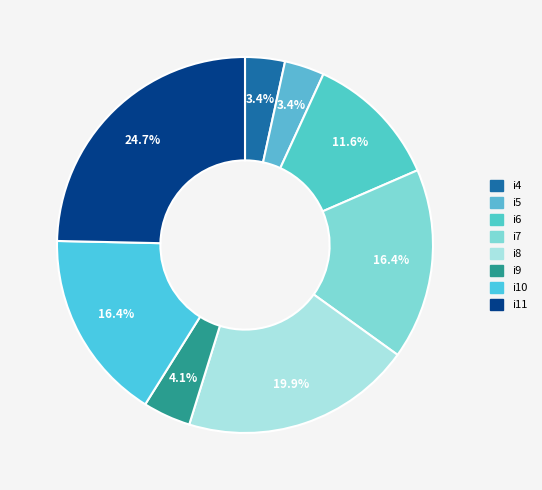

What percentage is the i4 slice, to the nearest percent?

3%